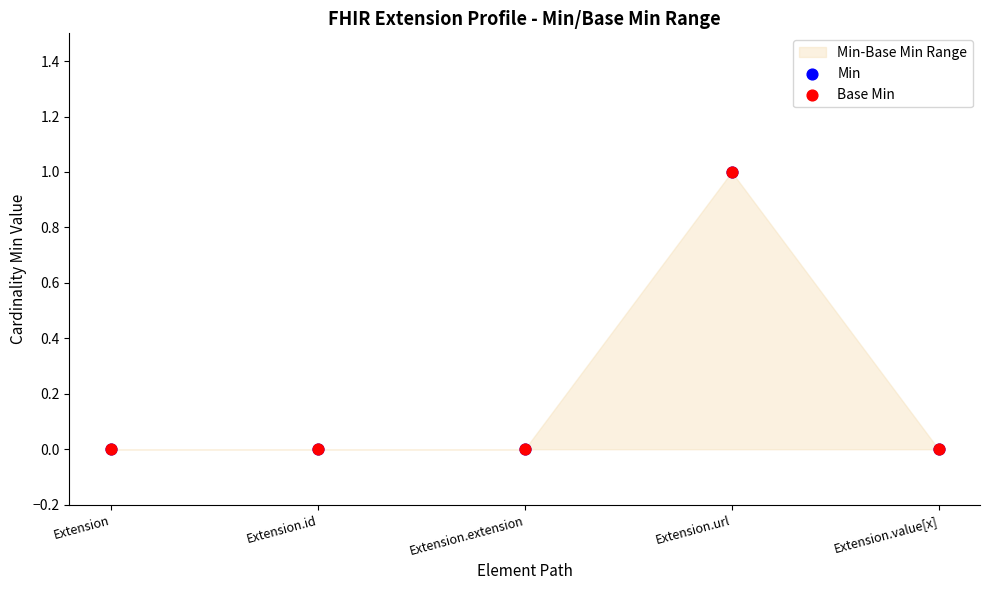

Which series contains the highest Y value?

Min